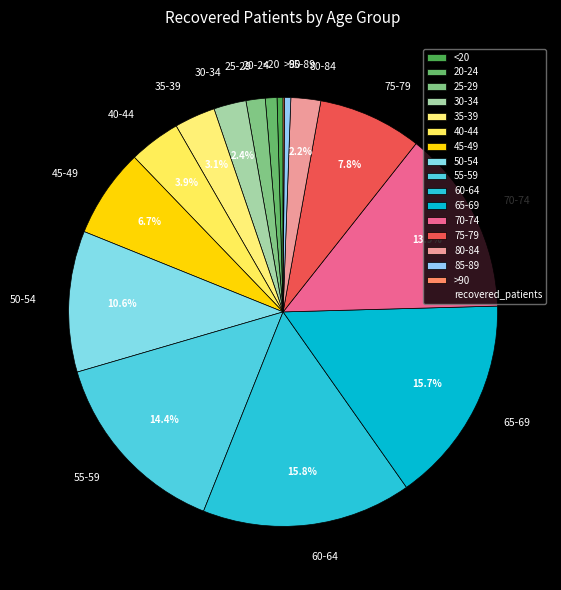

Is the sum of 35-39 and 85-89 greater than half?

No